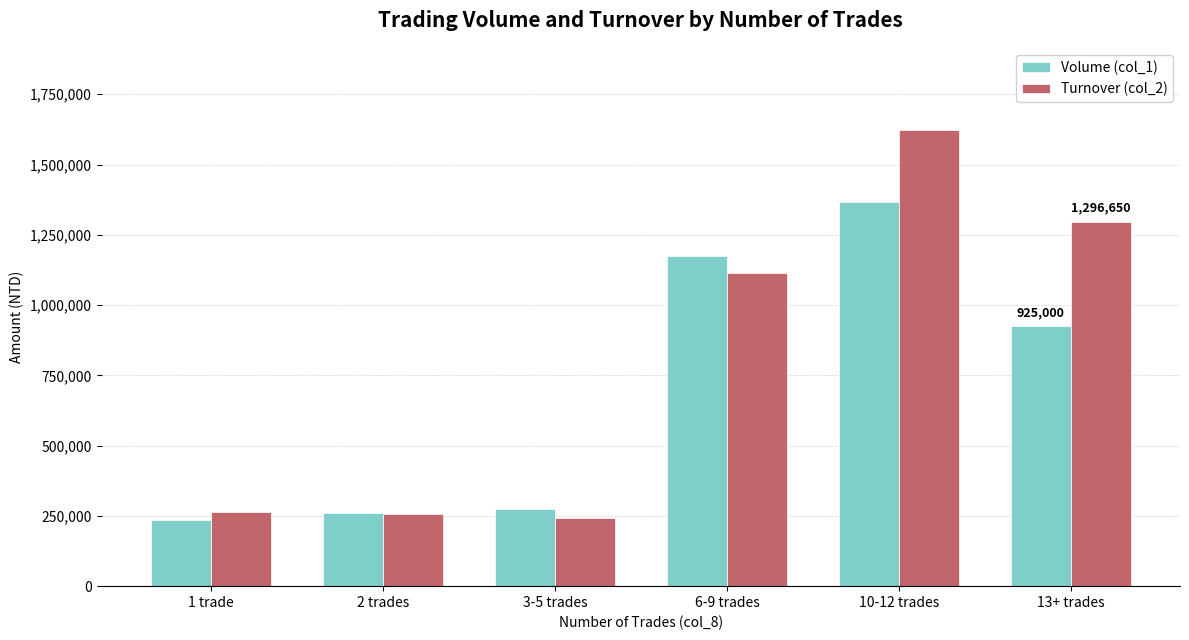

The Volume (col_1) series shows 498287 at 10-12 trades. True or false?

False